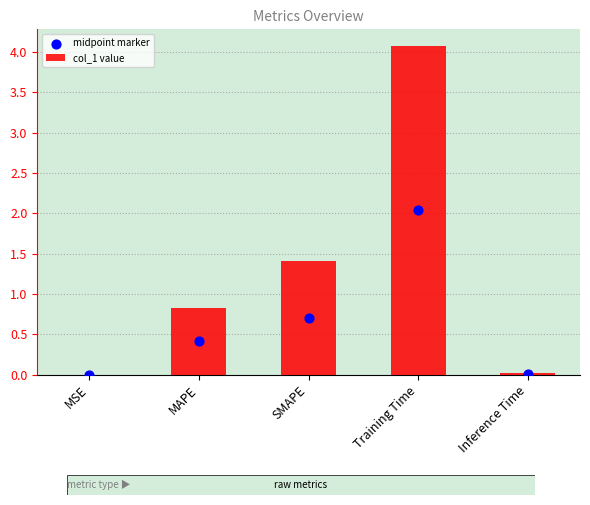

Which series contains the lowest Y value?

midpoint marker